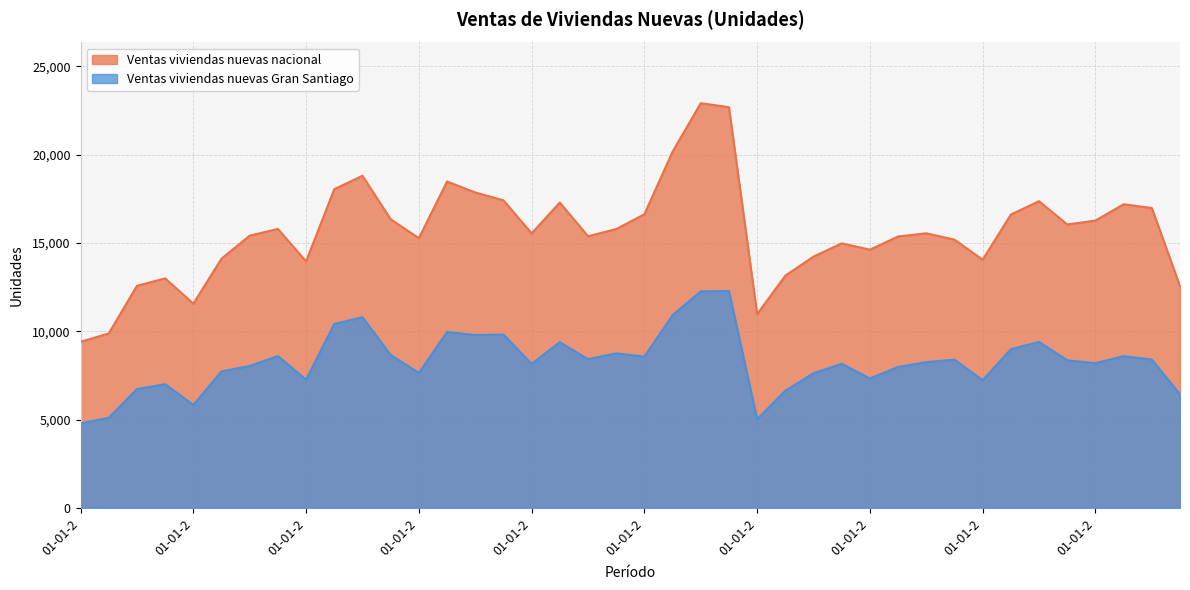

Reading left to right, extract all data points from this chart.

Ventas viviendas nuevas Gran Santiago: 4778	5098	6724	6998	5826	7725	8030	8592	7254	10409	10790	8653	7641	9956	9784	9811	8146	9381	8417	8745	8561	10905	12255	12273	5015	6628	7619	8153	7324	7975	8247	8388	7224	8979	9395	8352	8187	8588	8393	6429
Ventas viviendas nuevas nacional: 9401	9873	12569	12991	11560	14107	15409	15789	13954	18041	18799	16341	15264	18475	17856	17412	15539	17283	15376	15783	16620	20164	22909	22684	10965	13147	14223	14974	14617	15363	15543	15183	14047	16605	17360	16042	16264	17187	16975	12552